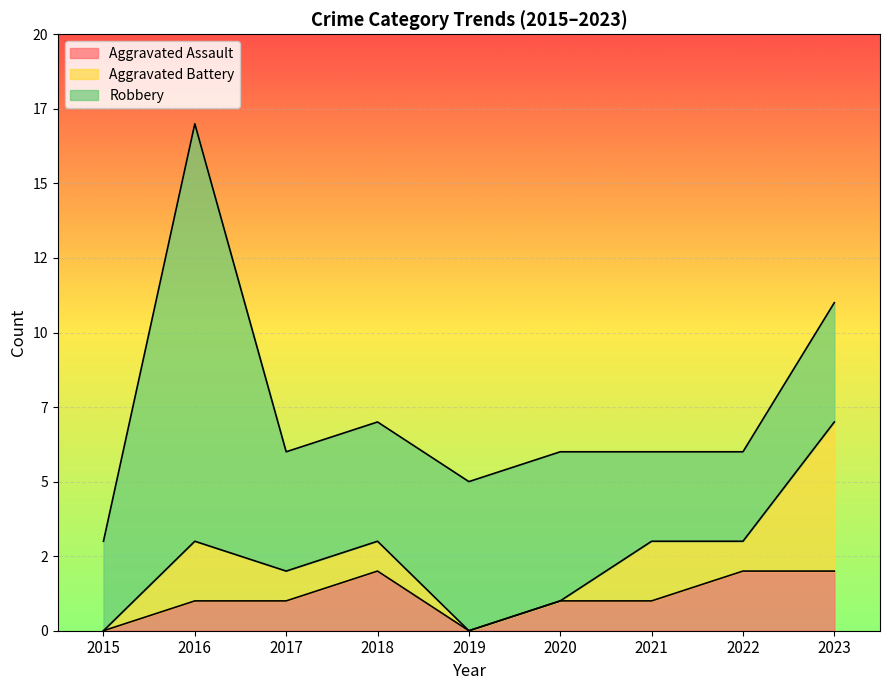

List the labels in order of Aggravated Assault value, largest first.

2018, 2022, 2023, 2016, 2017, 2020, 2021, 2015, 2019